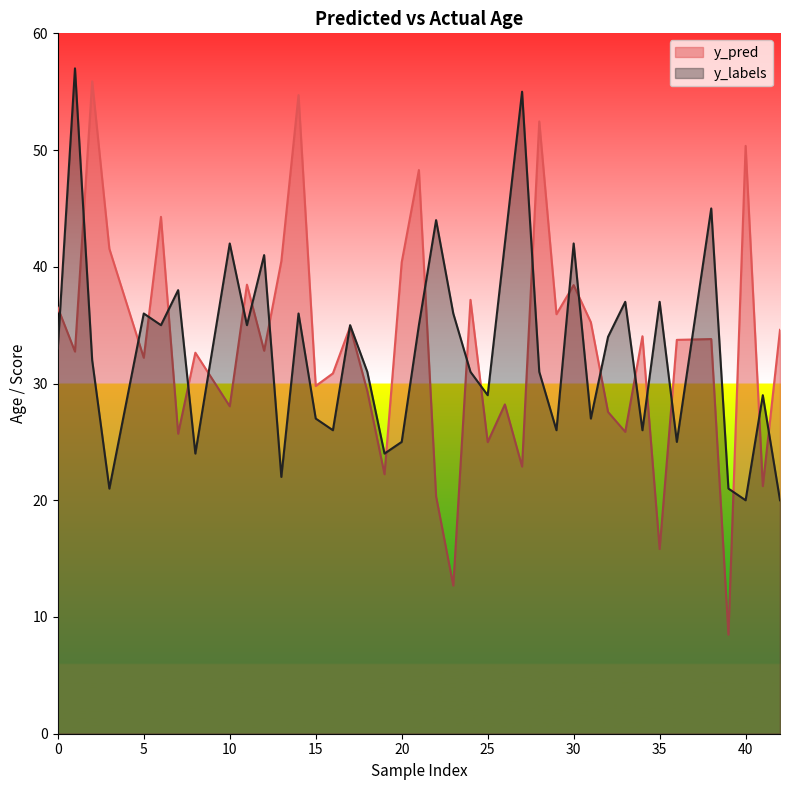

What is the value of the y_labels point at the 6th from the left?

35.0